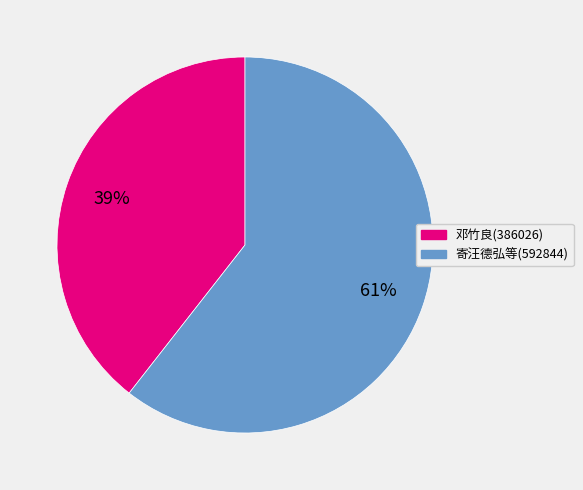

Is there a majority slice in this chart?

Yes